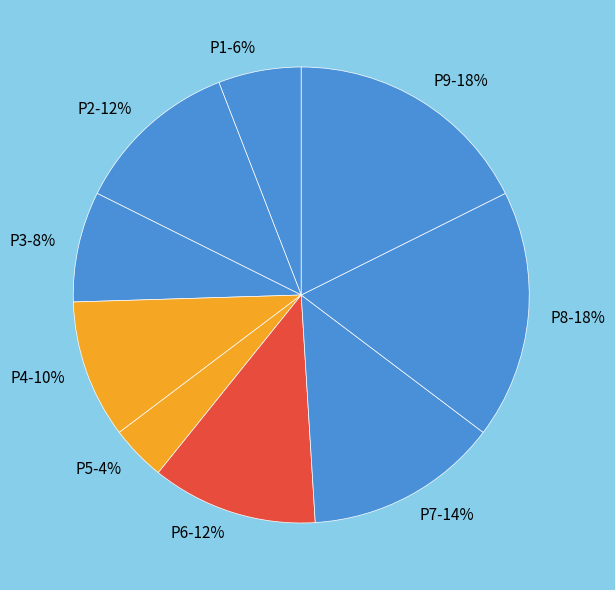

True or false: P4 accounts for 1% of the total.

False